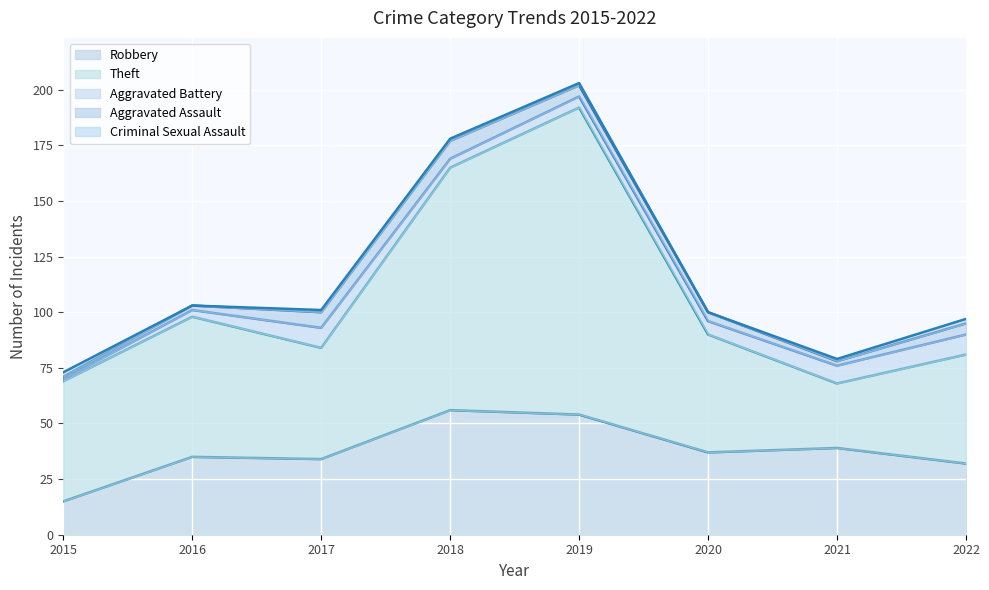

What is the total value across all series at 2016?

103